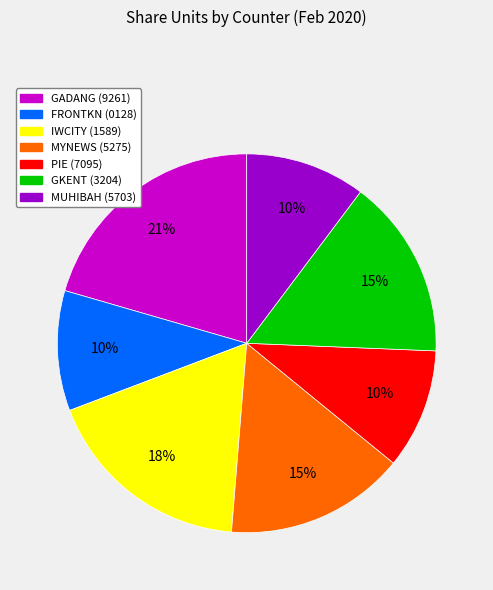

Does any single category account for the majority?

No